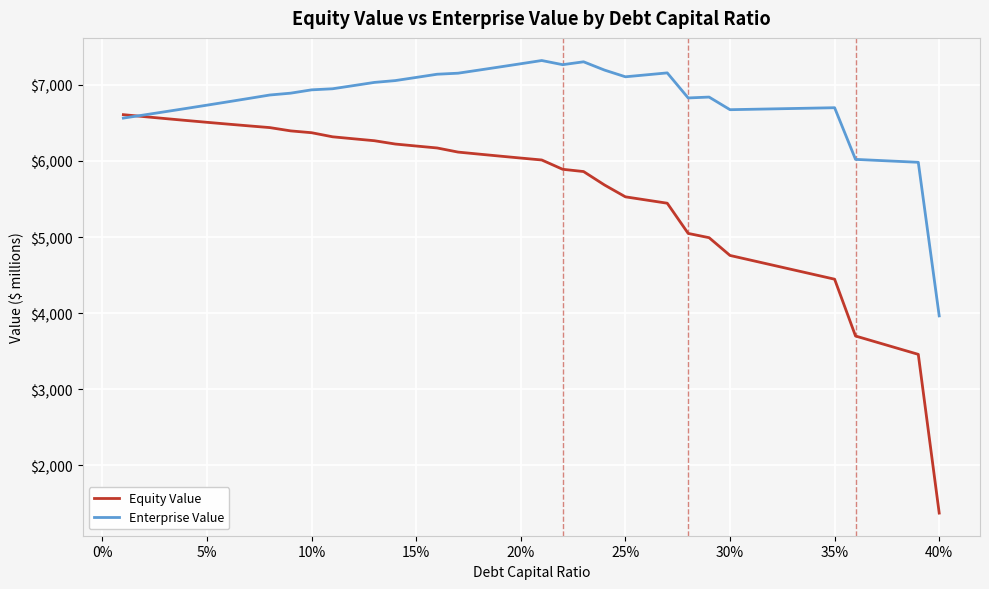

How many times do Enterprise Value and Equity Value cross each other?

1